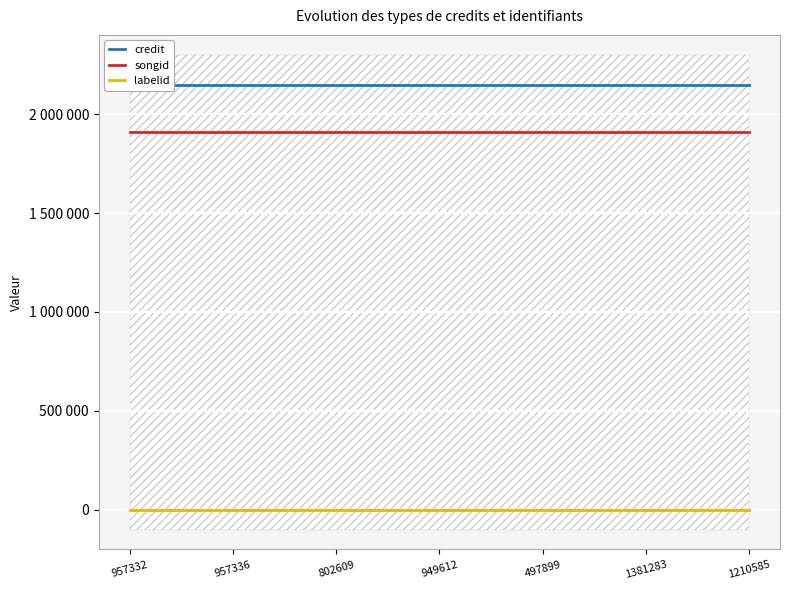

What is the spread (max minus min) of values at 802609?

2145972